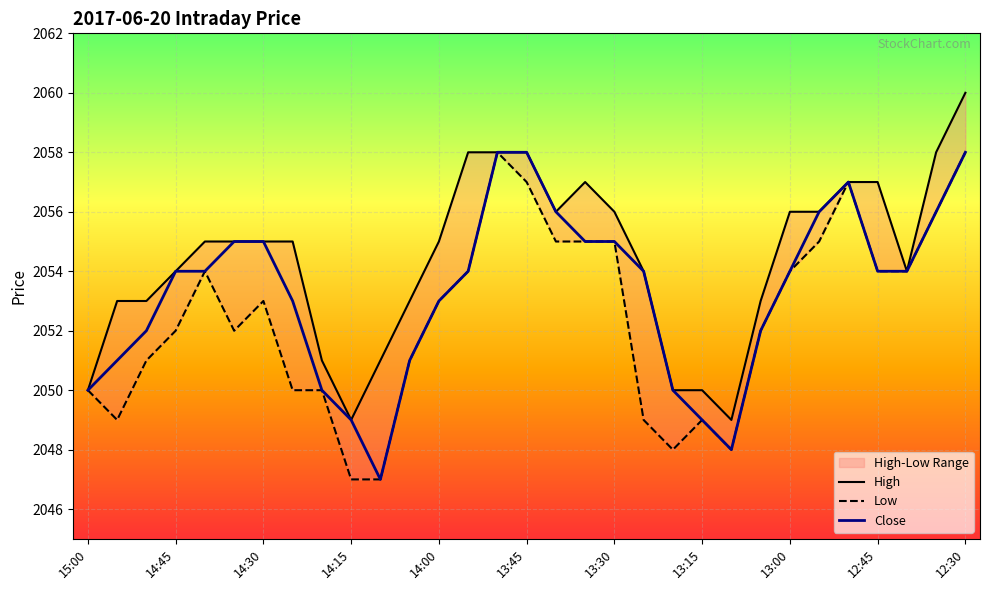

What is the lowest value of the High series?

2049